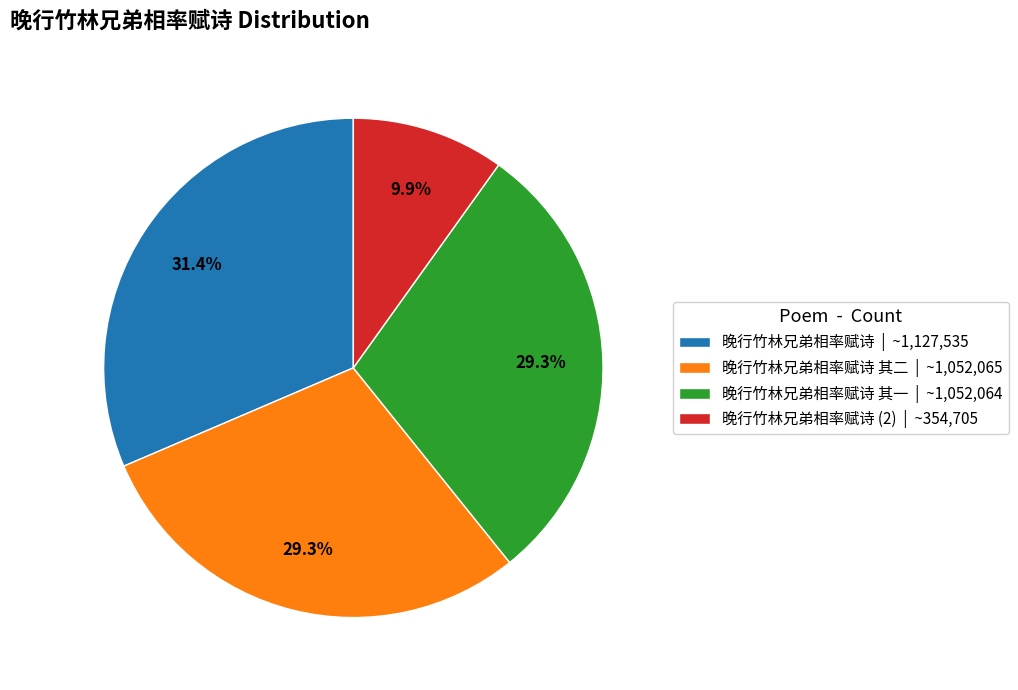

Which category has the biggest portion of the pie?

晚行竹林兄弟相率赋诗 | ~1,127,535